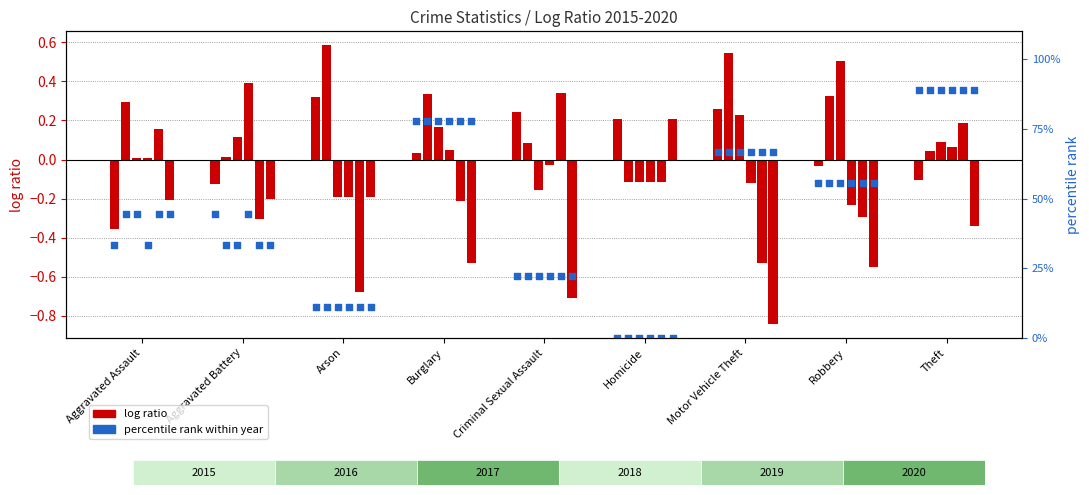

What is the change in value from Arson to Motor Vehicle Theft?

+0.6